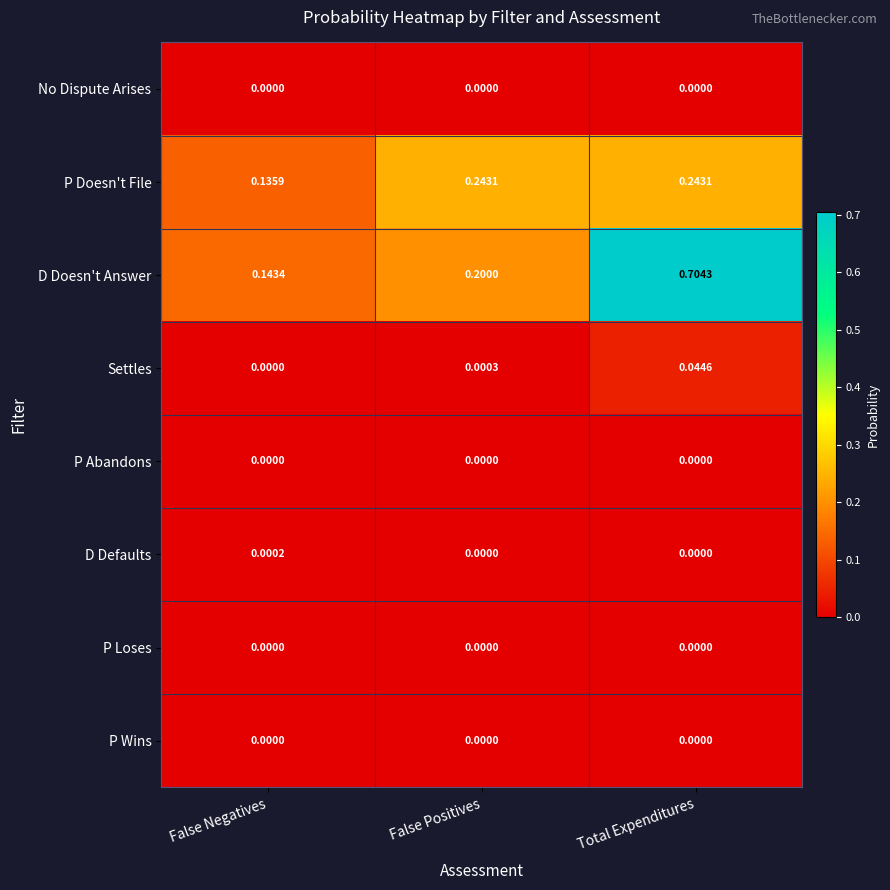

At which category does the chart reach its peak across all series?

Total Expenditures